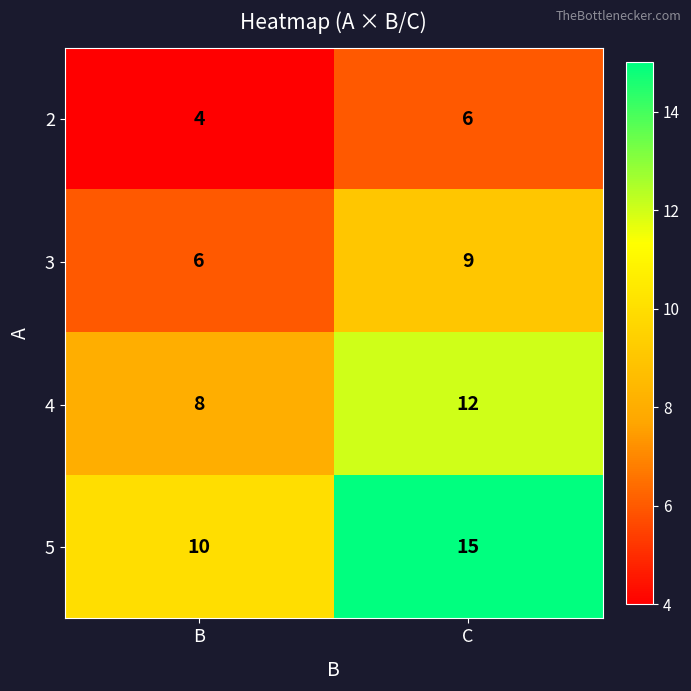

What is the difference between the 5 values at C and B?

5